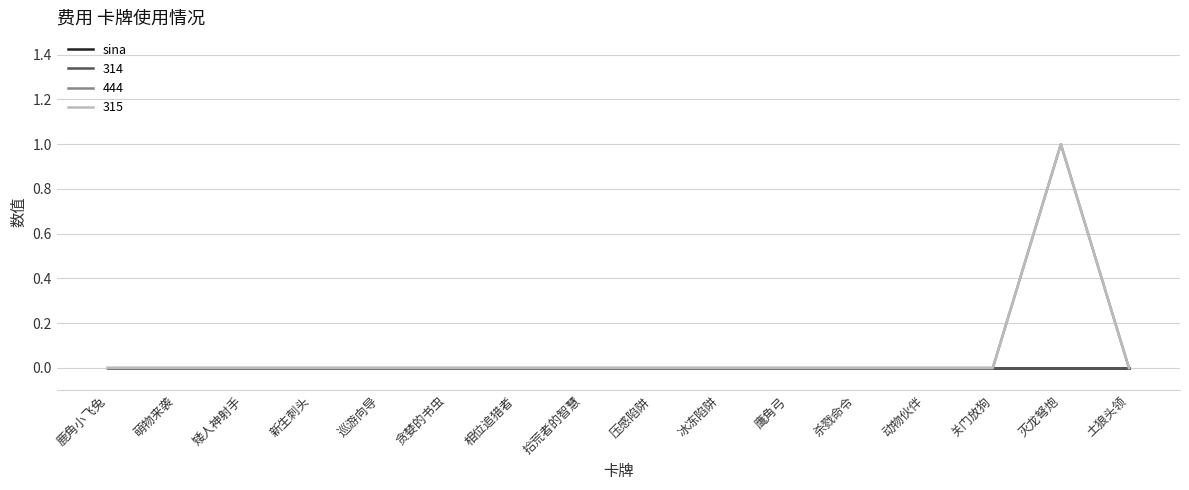

Does the chart display data point markers on the line(s)?

No